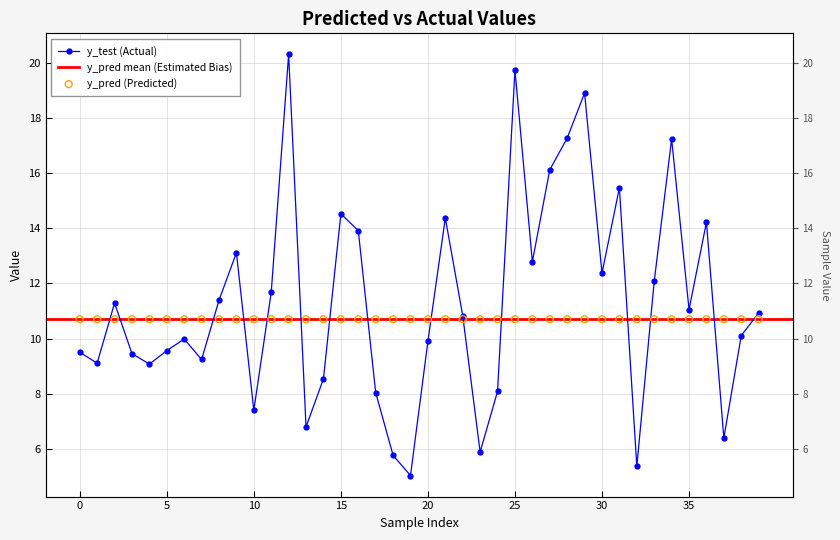

Which series has the largest total across all categories?

y_test